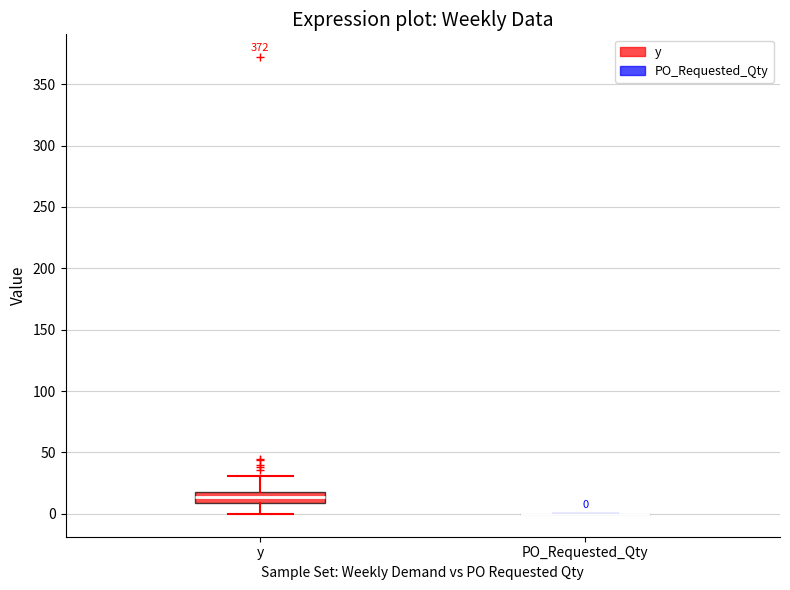

Which box is the tallest, from its lower edge to its upper edge?

y